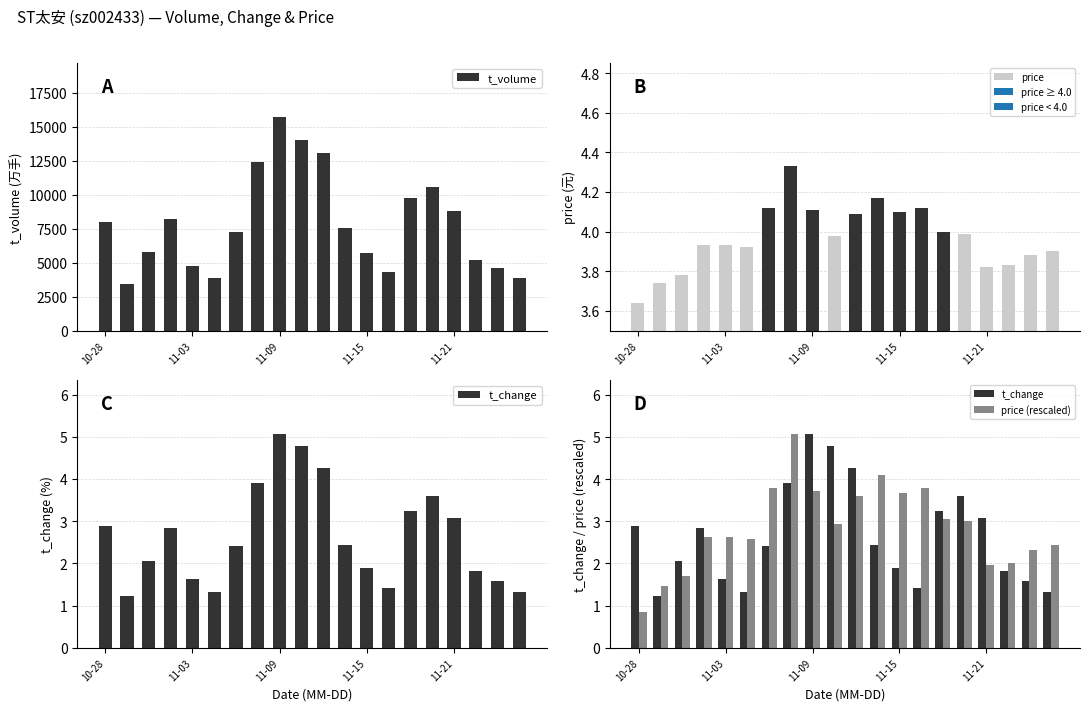

The value of t_volume at 11-09 is 28150. True or false?

False